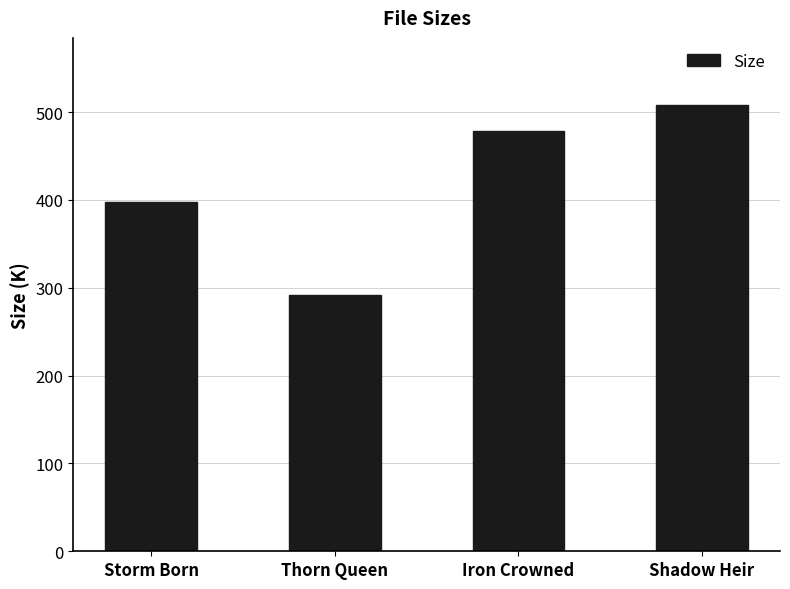

What is the change in value from Iron Crowned to Shadow Heir?

+29.9